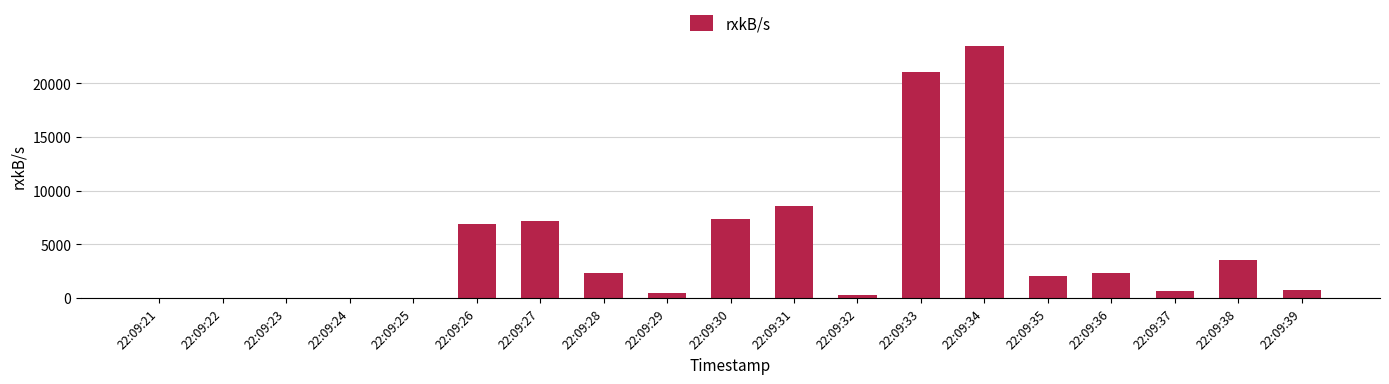

Between 22:09:26 and 22:09:35, which is larger?

22:09:26